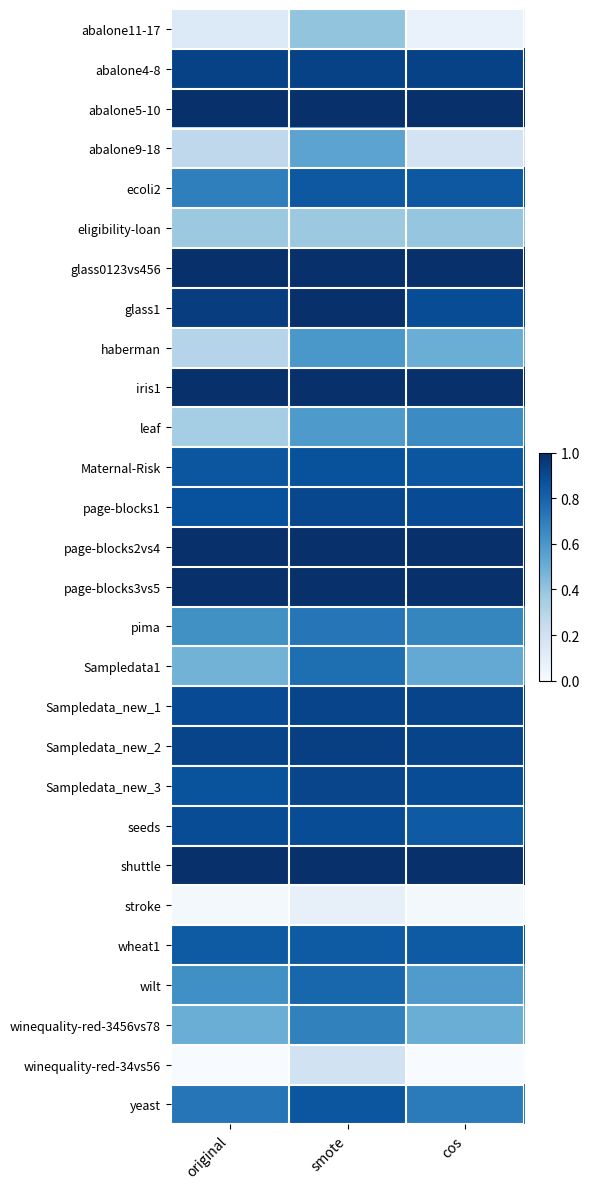

What is the spread (max minus min) of values at cos?

1.0